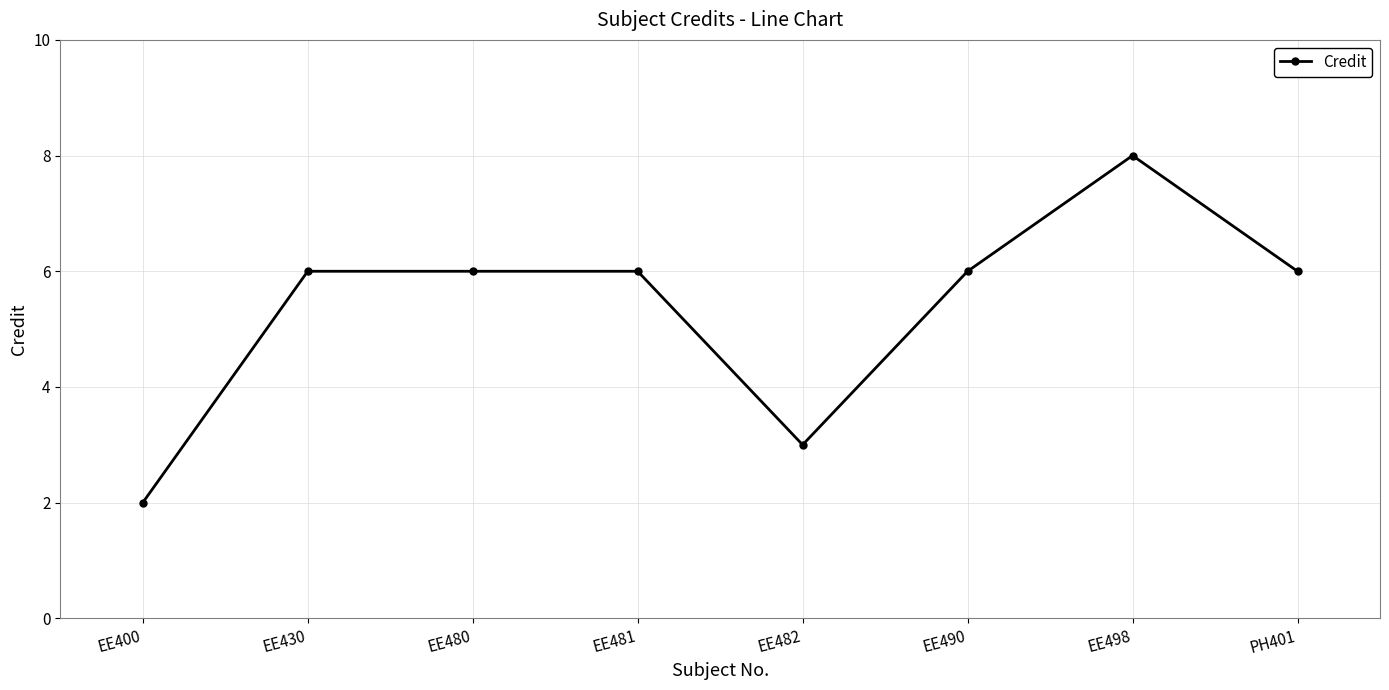

True or false: the data shows 6 at EE481.

True